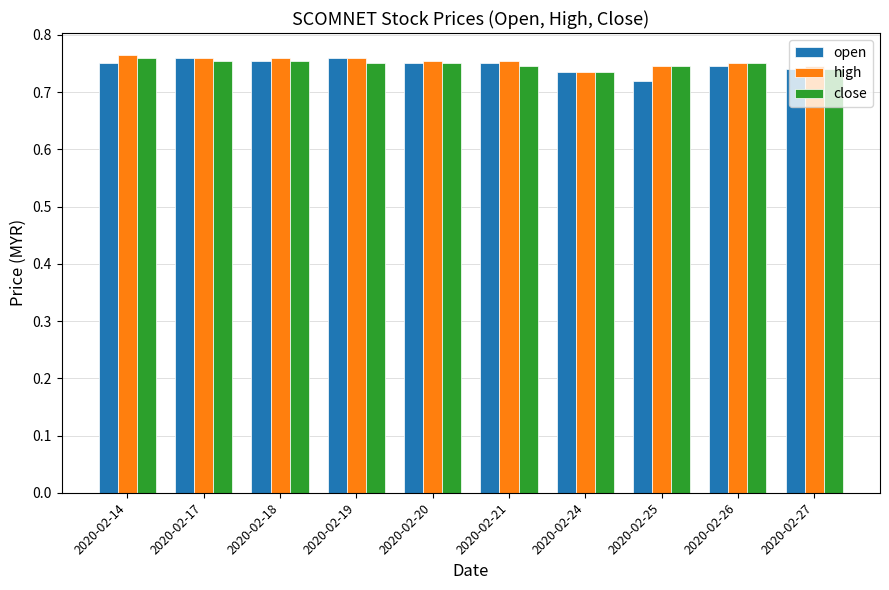

The high series shows 1.0 at 2020-02-25. True or false?

False